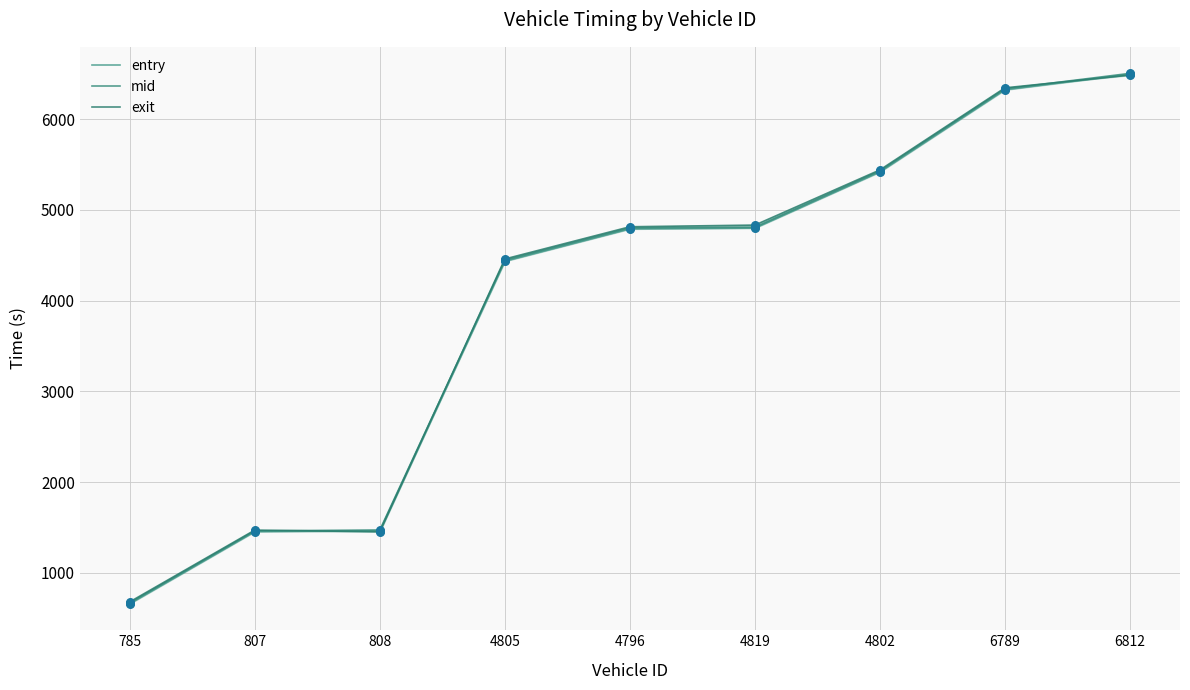

Which series reaches the maximum Y coordinate?

mid